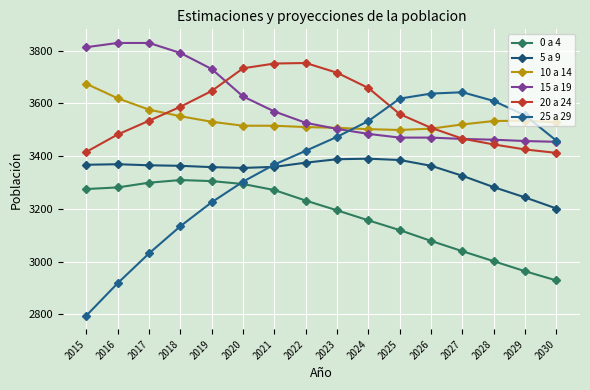

How many values in the 25 a 29 series are below 3458?

8